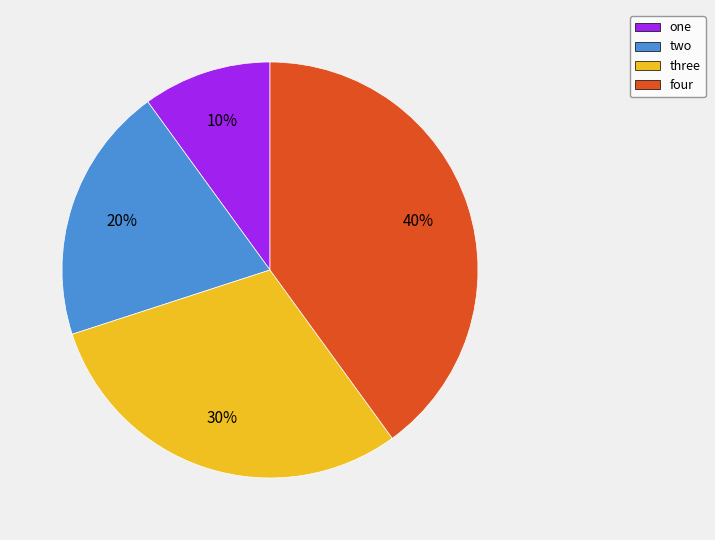

Is three the majority of the pie?

No